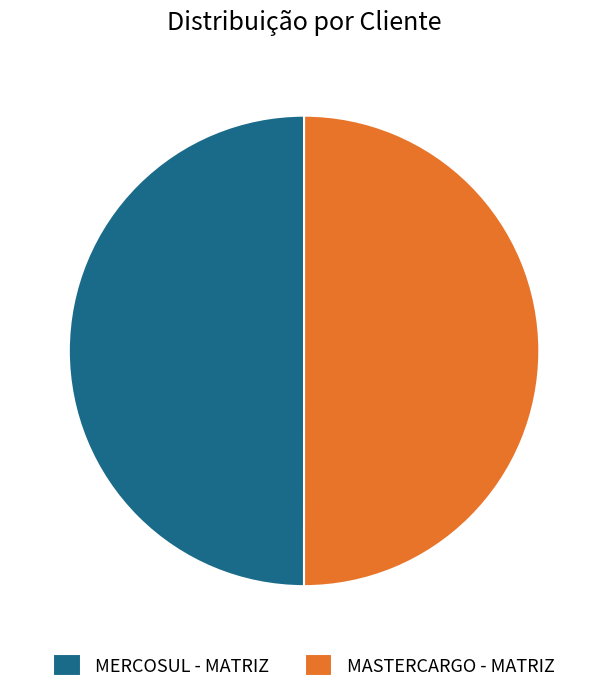

Do MASTERCARGO - MATRIZ and MERCOSUL - MATRIZ together represent more than half of the pie?

Yes